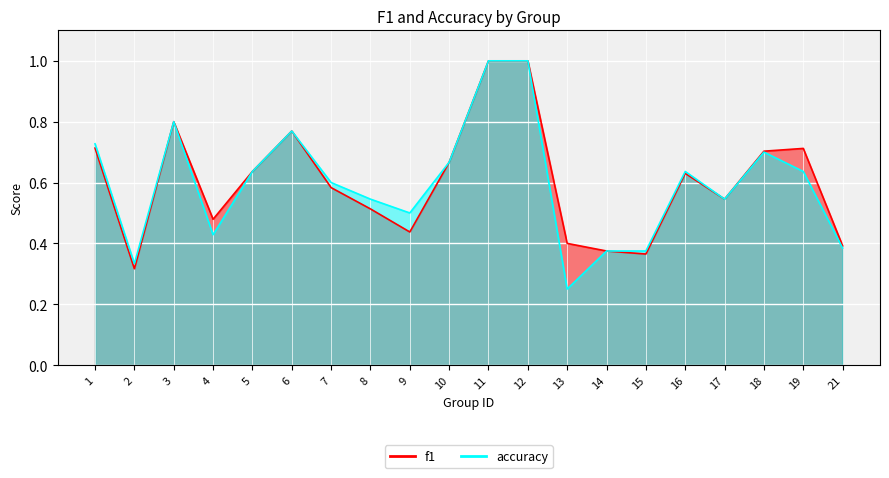

What is the approximate value of f1 at 7?

0.6